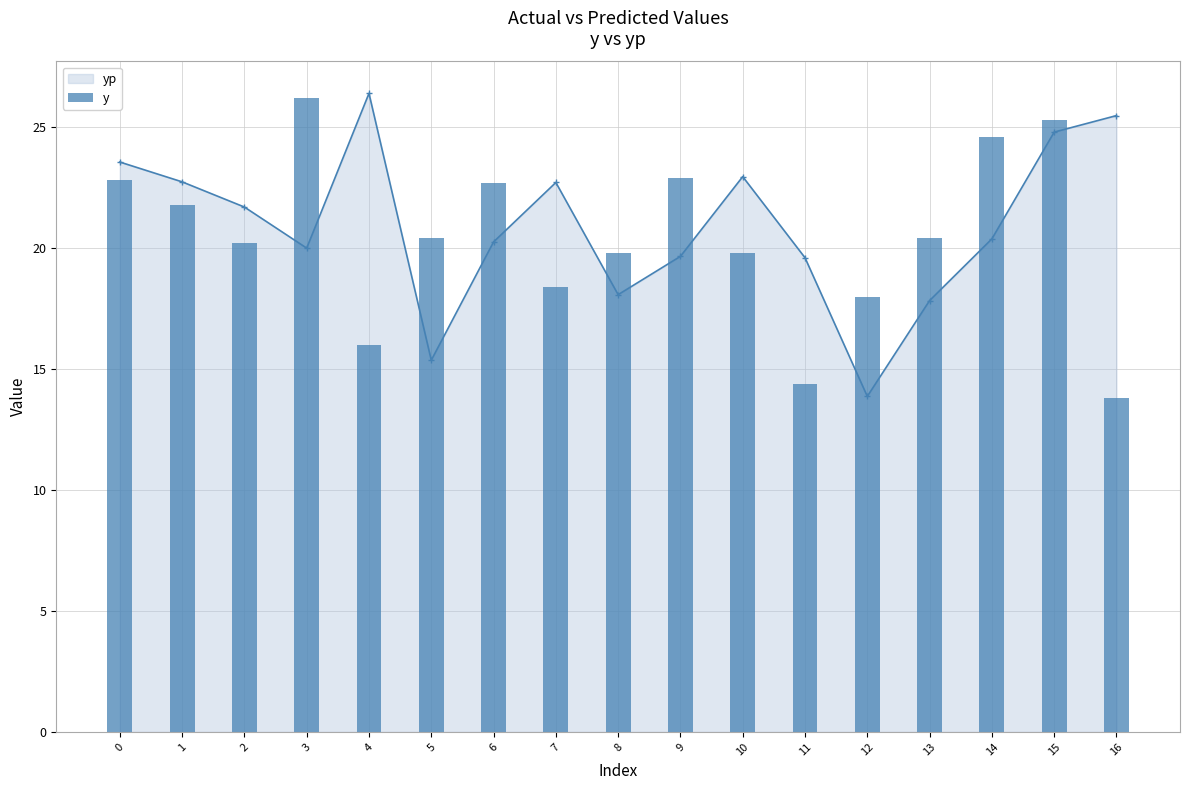

Rank the categories by value from highest to lowest.

3, 15, 14, 9, 0, 6, 1, 5, 13, 2, 8, 10, 7, 12, 4, 11, 16